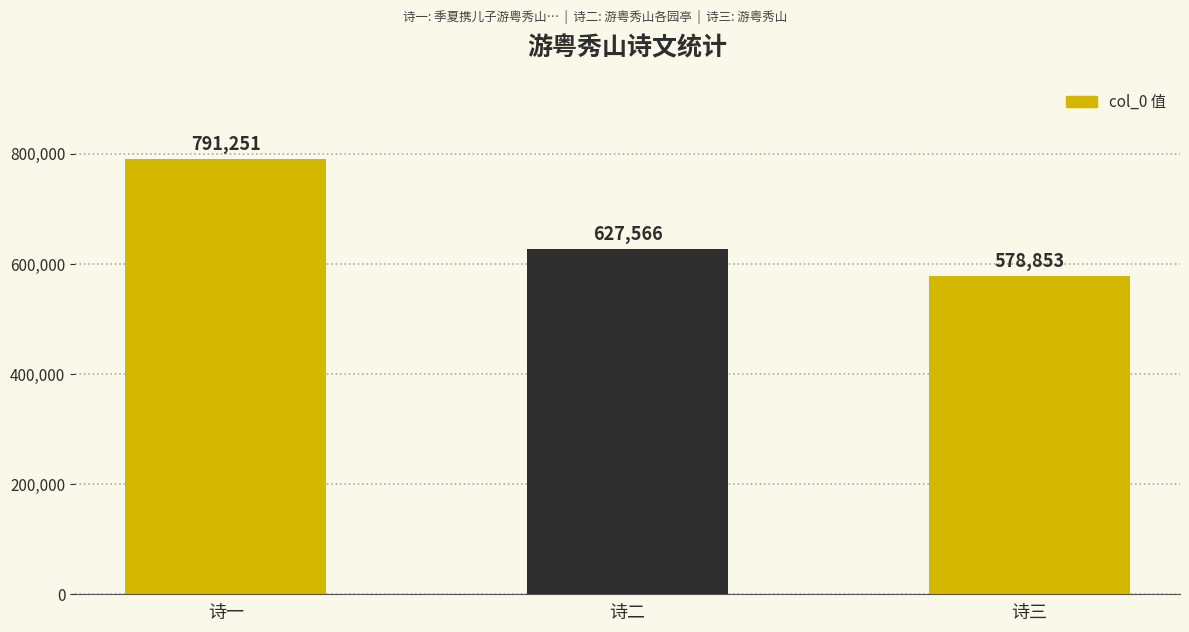

Does the chart contain stacked bars?

No